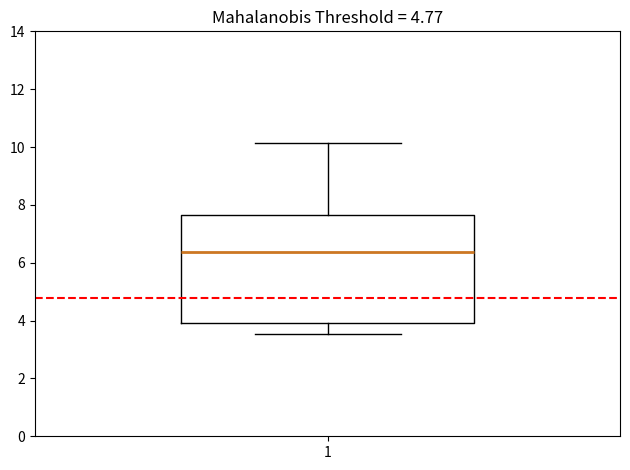

Read this box plot against the y-axis: the position of the median line, the range covered by the box, and the ends of both whiskers. The values are not printed on the chart, so give them approximately, as read against the axis.

median 6.4, box 4.0 to 7.6, whiskers 3.6 to 10.2